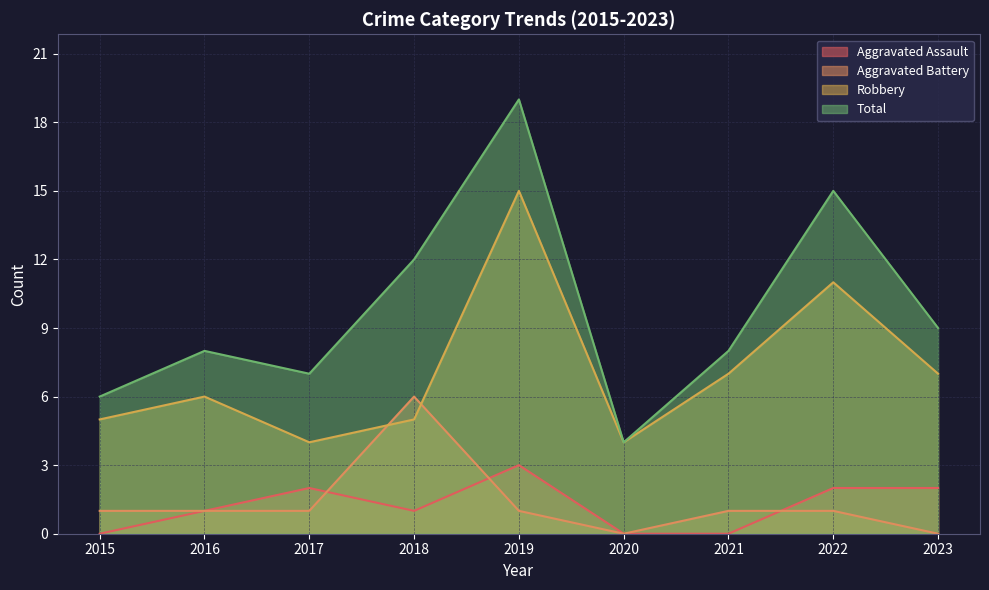

In Aggravated Assault, how many points are lower than both neighbors (excluding endpoints)?

1